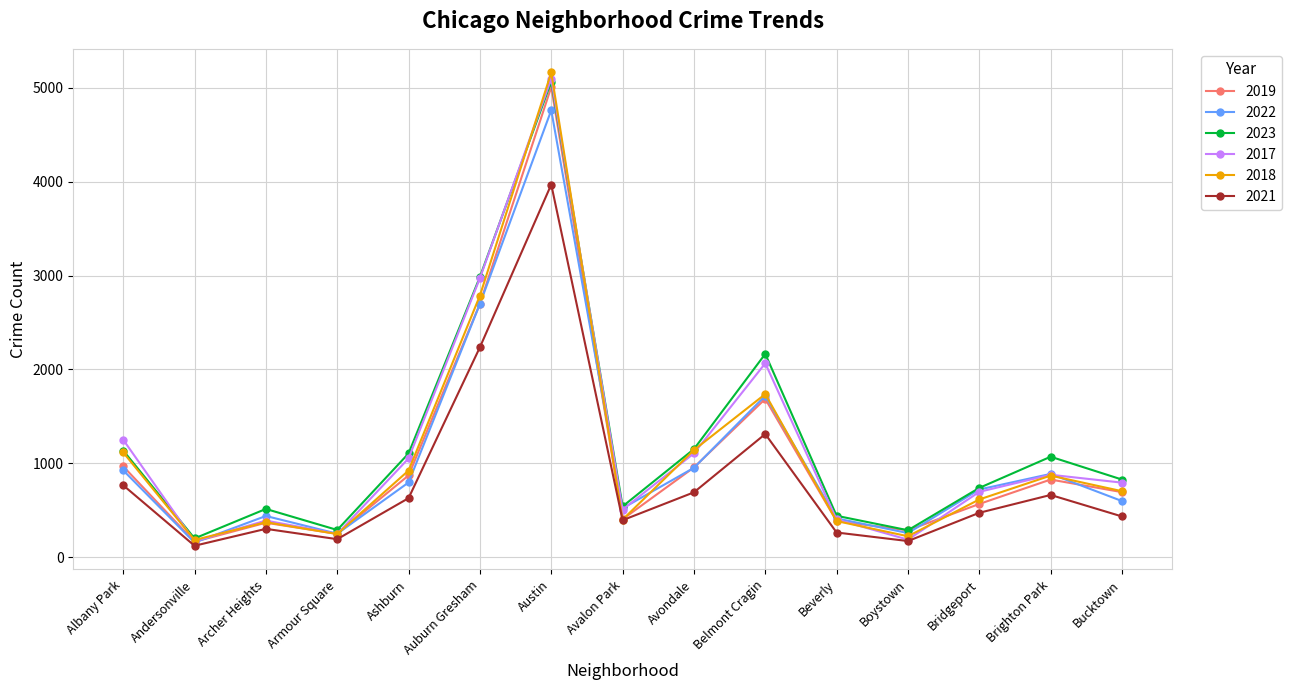

What is the spread (max minus min) of values at Beverly?

178